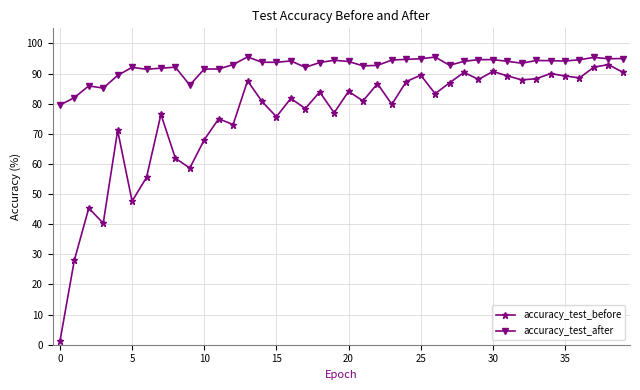

Which series has the largest total across all categories?

accuracy_test_after